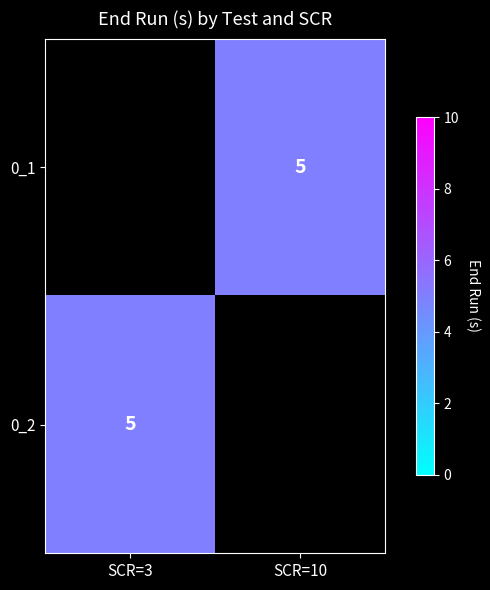

What is the greatest value displayed?

5.0